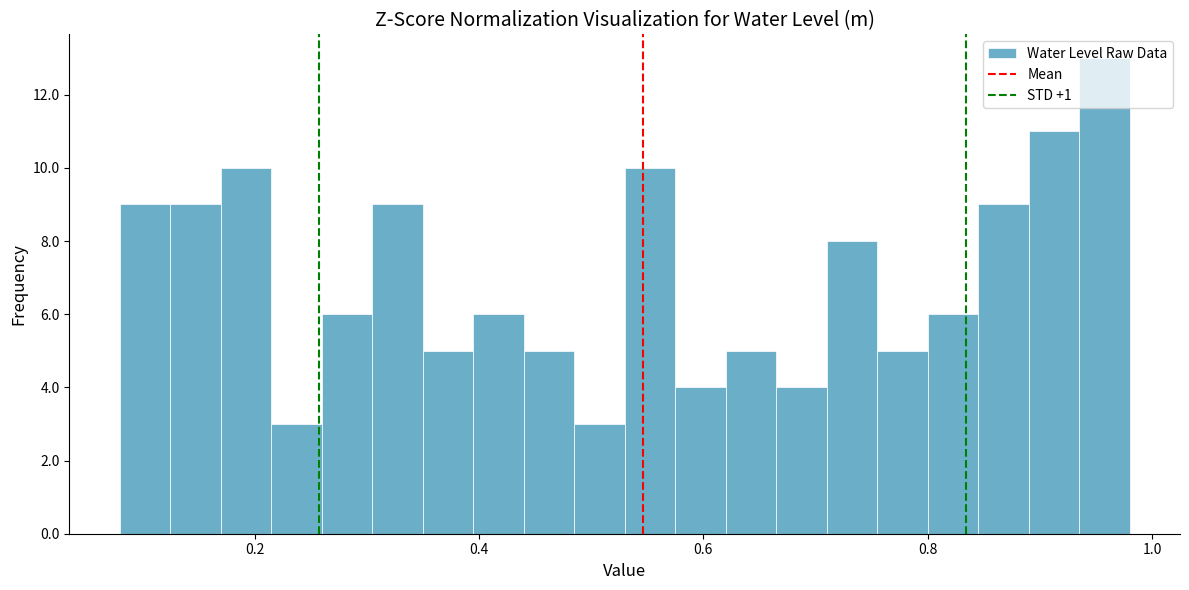

Read against the x-axis, roughly where is the centre of the tallest bar?

0.96